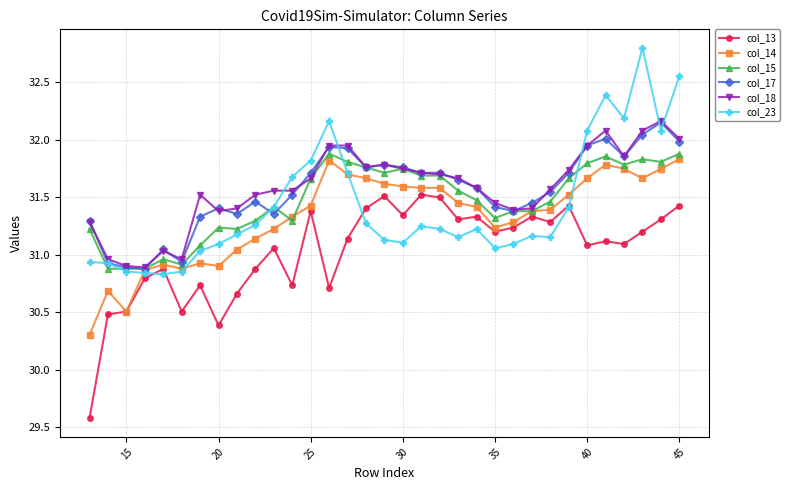

What is the difference between the maximum and minimum values in the col_15 series?

1.0